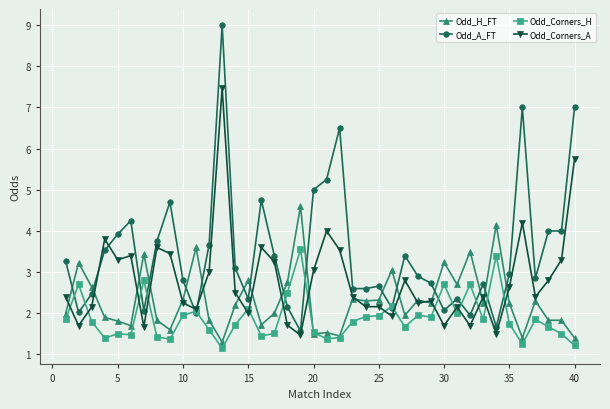

What is the highest value of the Odd_A_FT series?

9.0